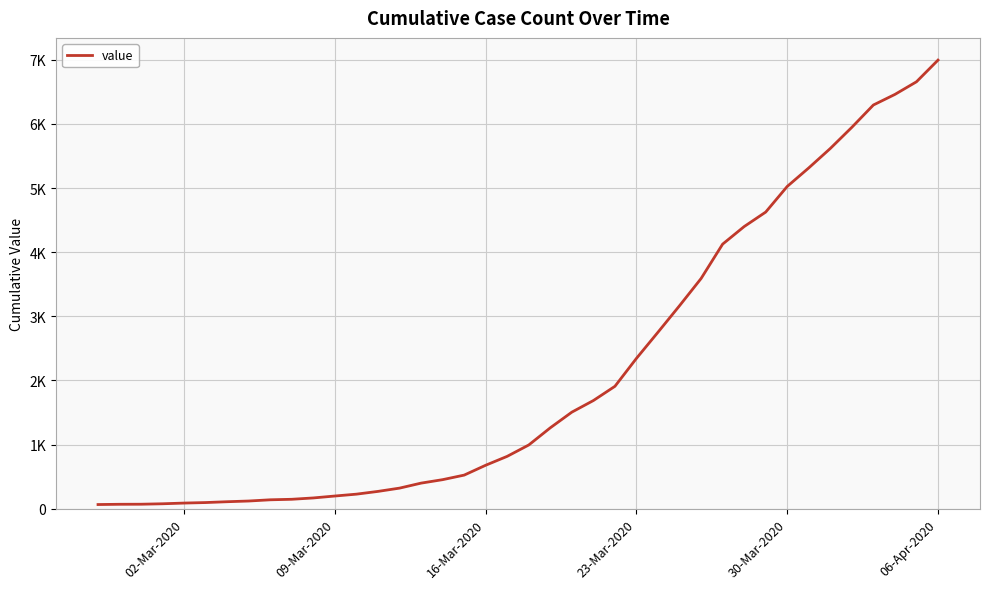

What is the average value?

2142